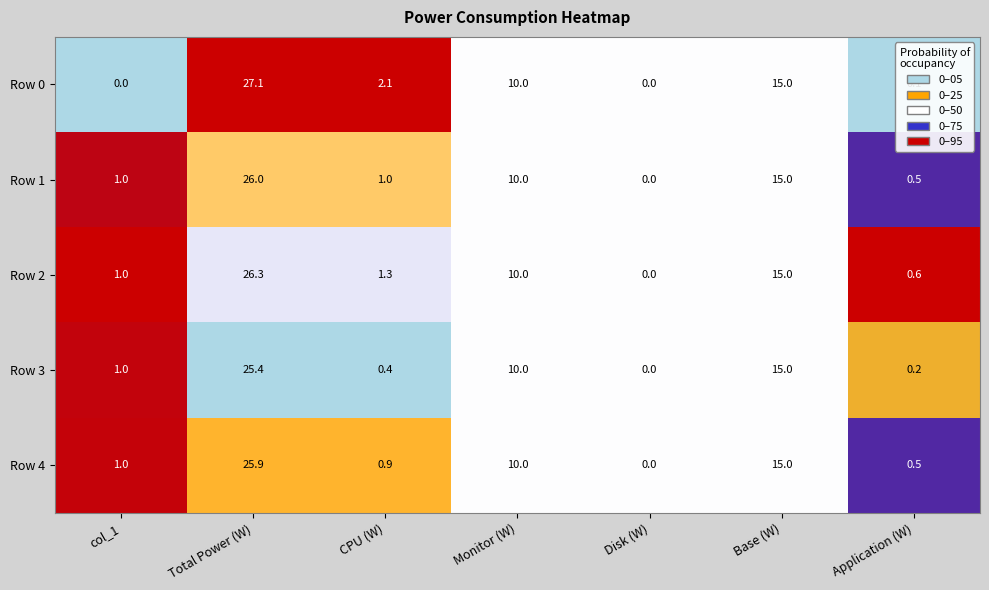

What is the greatest value displayed?

27.1